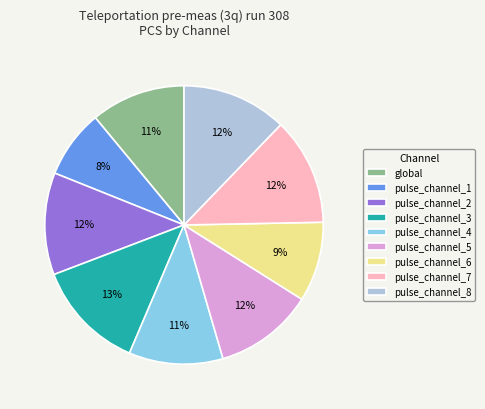

To the nearest percent, what portion does pulse_channel_6 represent?

9%